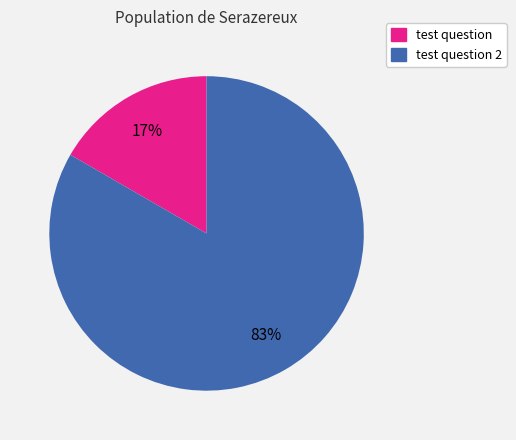

Approximately how many times larger is the value at test question compared to test question 2?

0.2